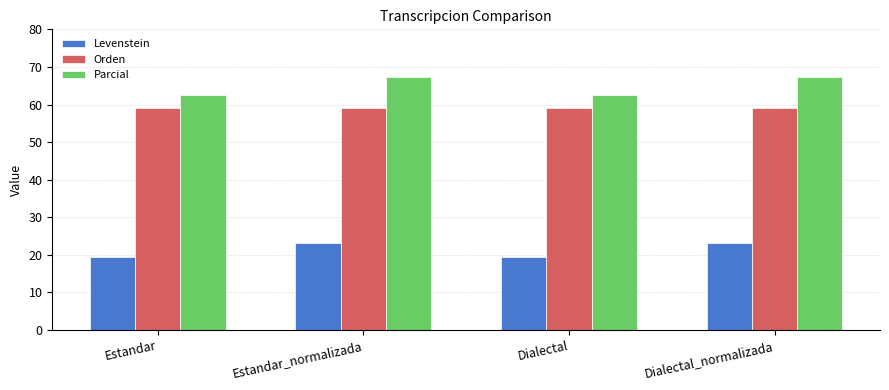

Read the Orden value at Estandar_normalizada.

59.0